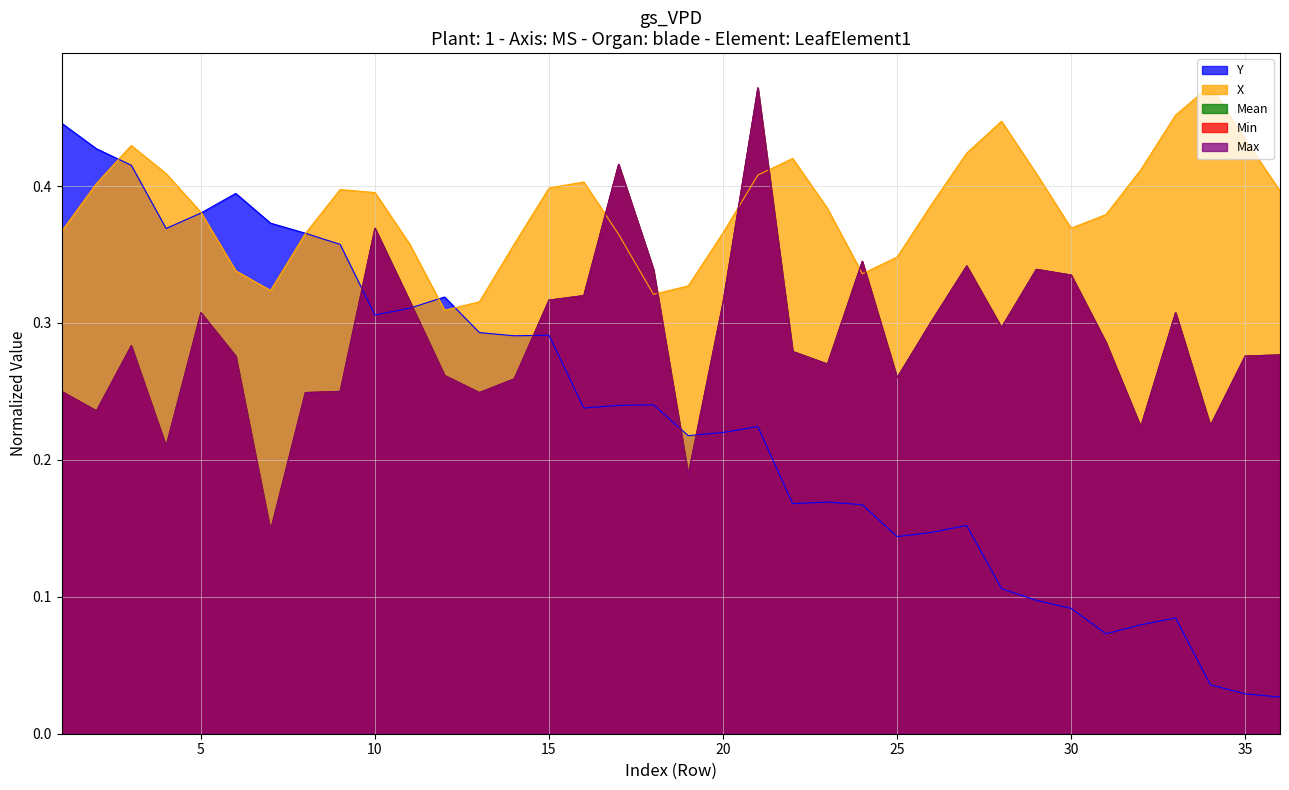

At which label is Min closest to 0?

7